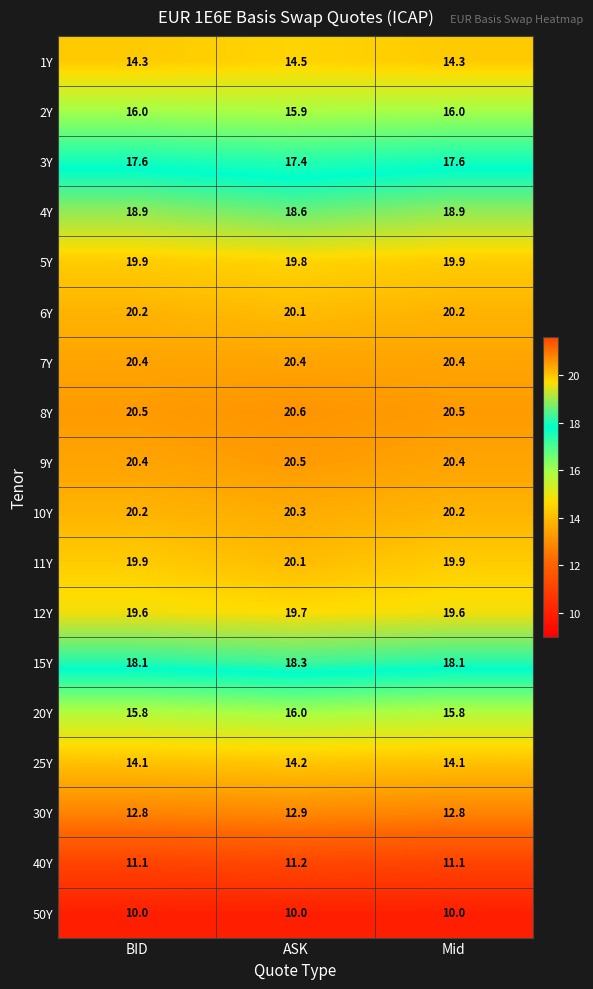

At how many categories does at least one series exceed 13?

3